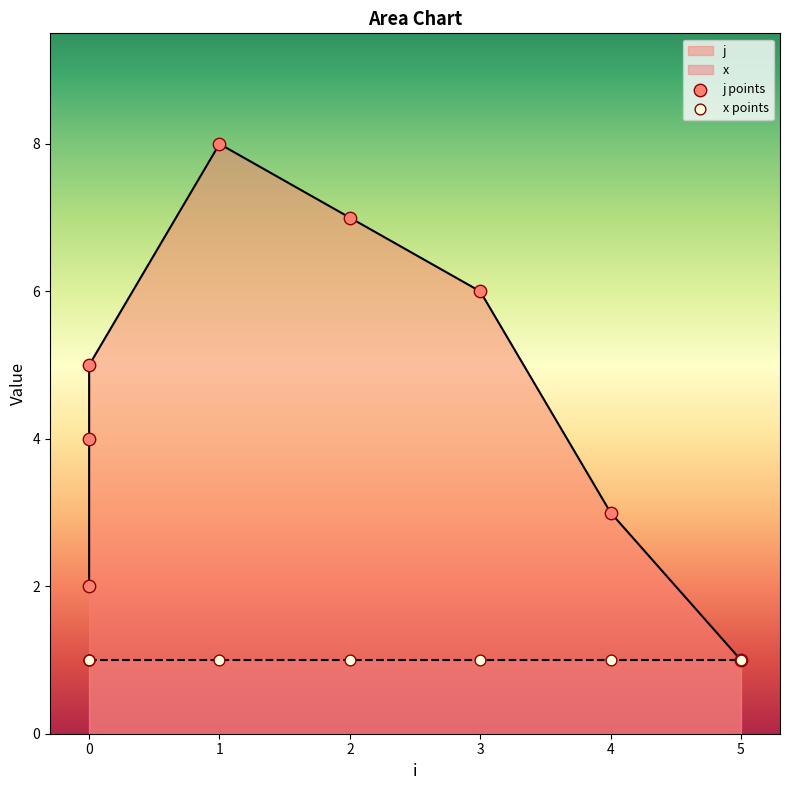

Which has a higher value, 2 or 5?

2